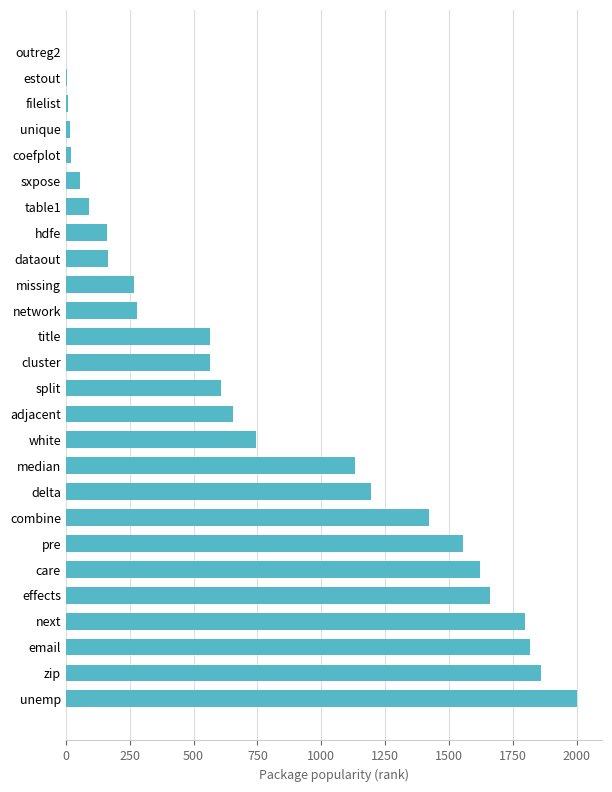

Between effects and title, which is larger?

effects